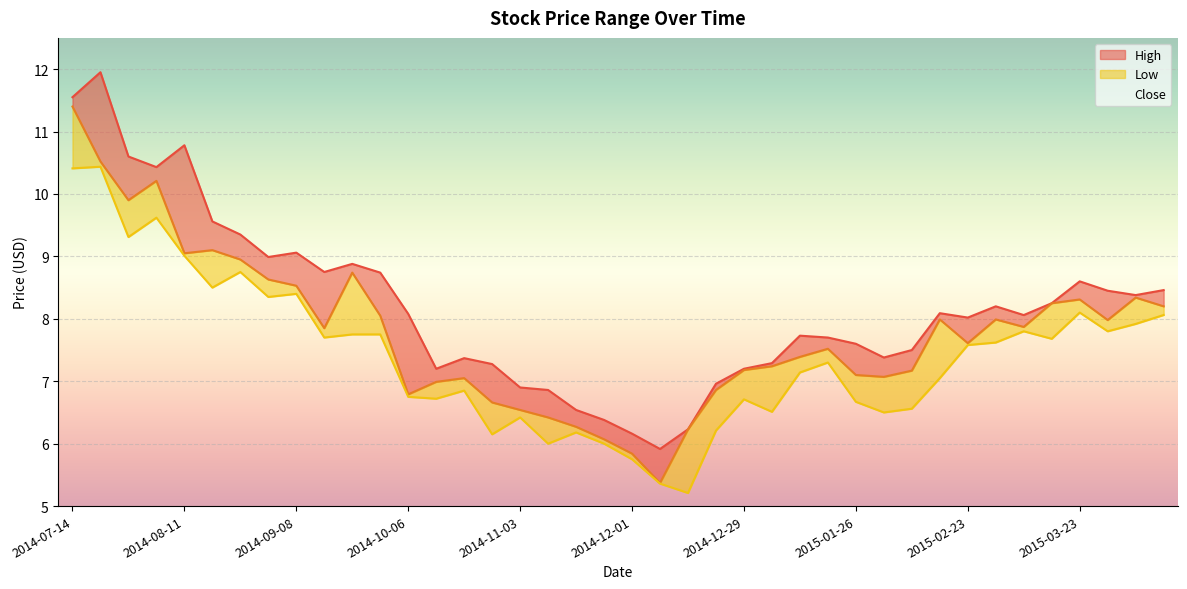

How many lines are shown in the chart?

3